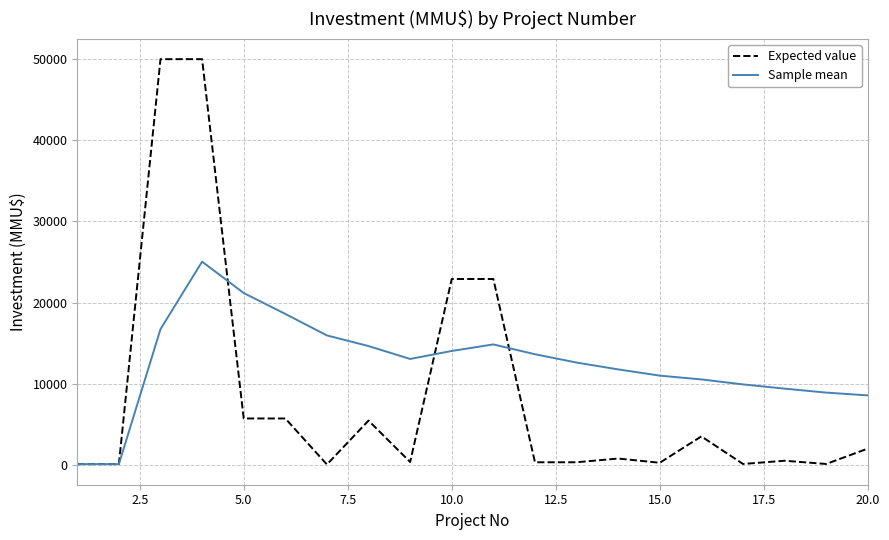

At how many categories does at least one series exceed 5765?

18